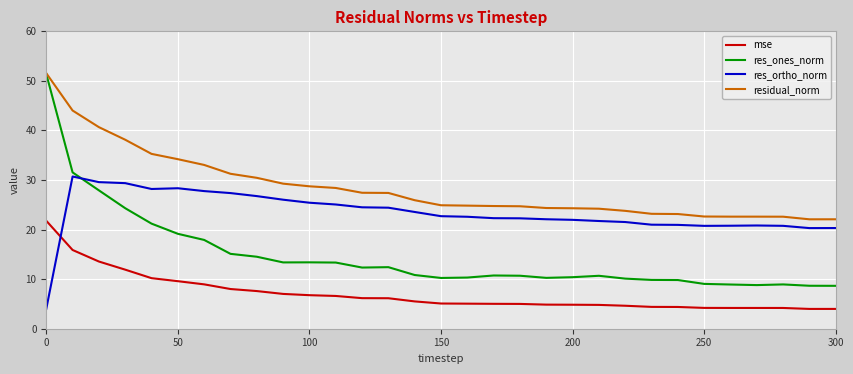

Which series has the widest spread of values?

res_ones_norm